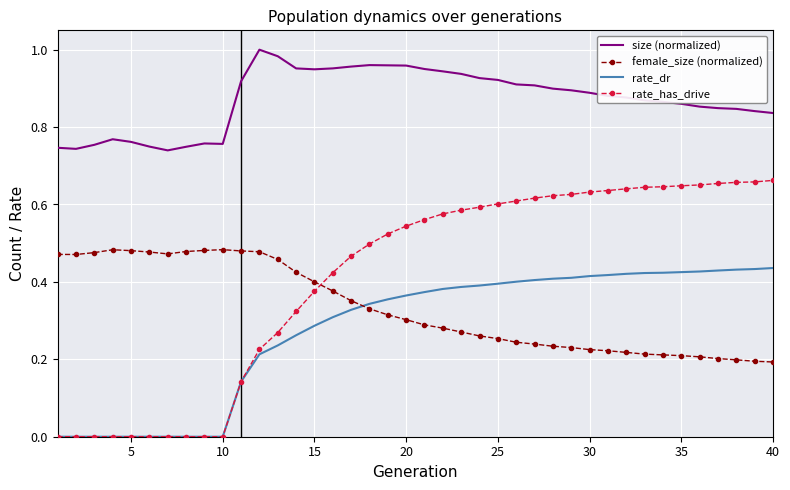

True or false: female_size (normalized) and size (normalized) intersect in this chart.

False